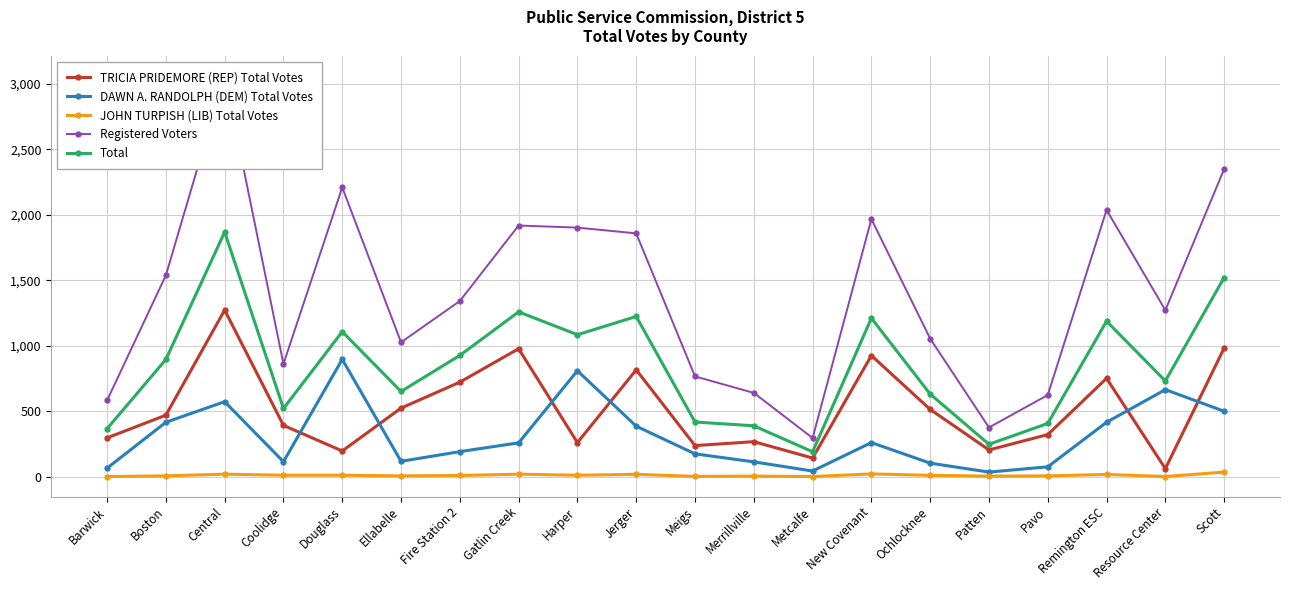

Is the value of Registered Voters at Metcalfe greater than the value of DAWN A. RANDOLPH (DEM) Total Votes at Barwick?

Yes